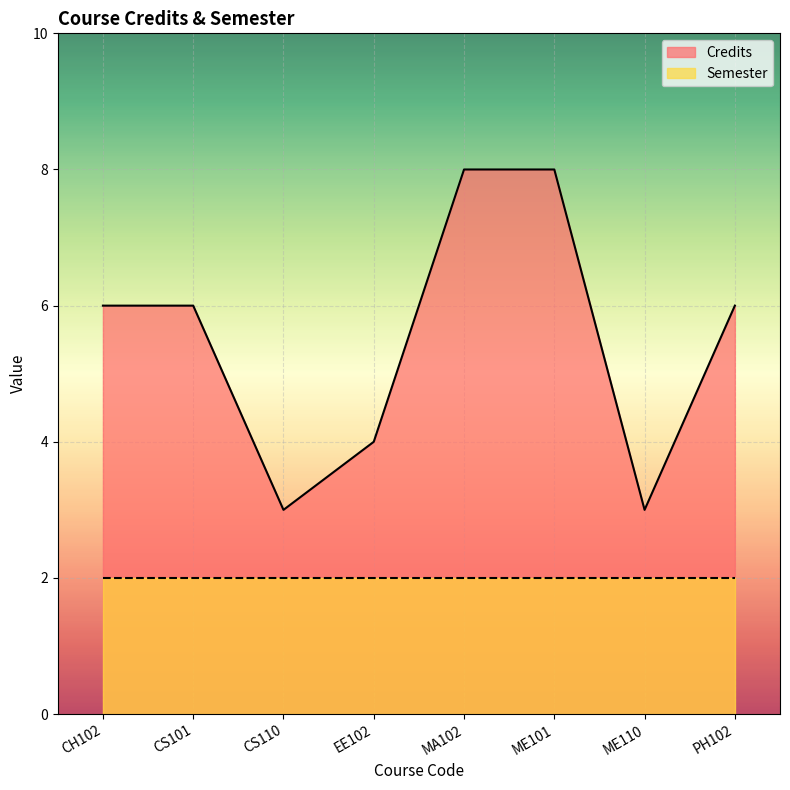

Rank the categories by value from lowest to highest.

CS110, ME110, EE102, CH102, CS101, PH102, MA102, ME101